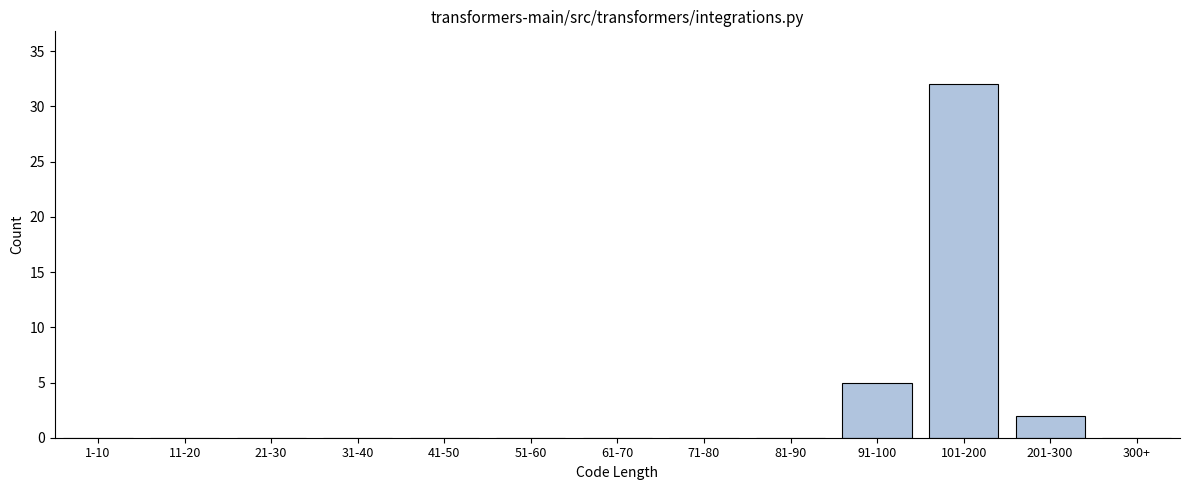

Reading left to right, list all the values displayed in this chart.

1-10=0	11-20=0	21-30=0	31-40=0	41-50=0	51-60=0	61-70=0	71-80=0	81-90=0	91-100=5	101-200=32	201-300=2	300+=0